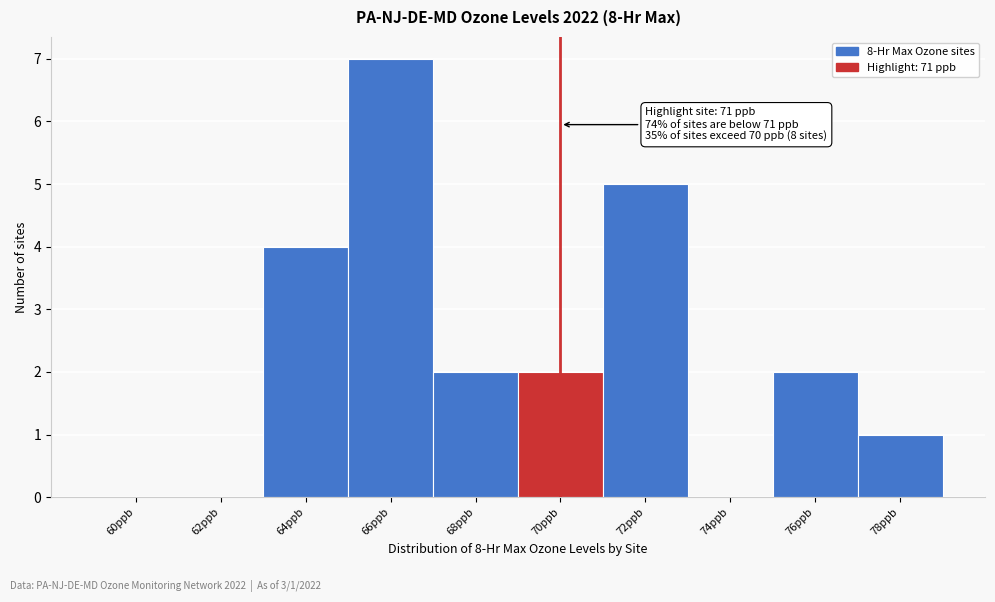

Reading left to right, what are all the values shown in this chart?

60ppb=0	62ppb=0	64ppb=4	66ppb=7	68ppb=2	70ppb=2	72ppb=5	74ppb=0	76ppb=2	78ppb=1